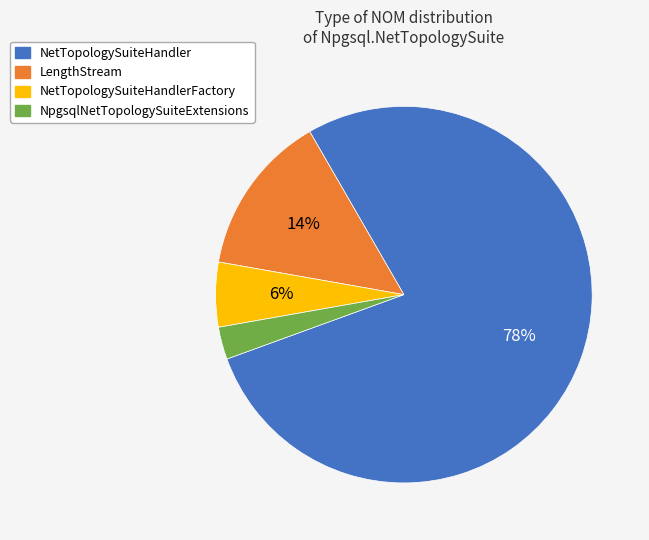

To the nearest percent, what is the average slice percentage?

25%